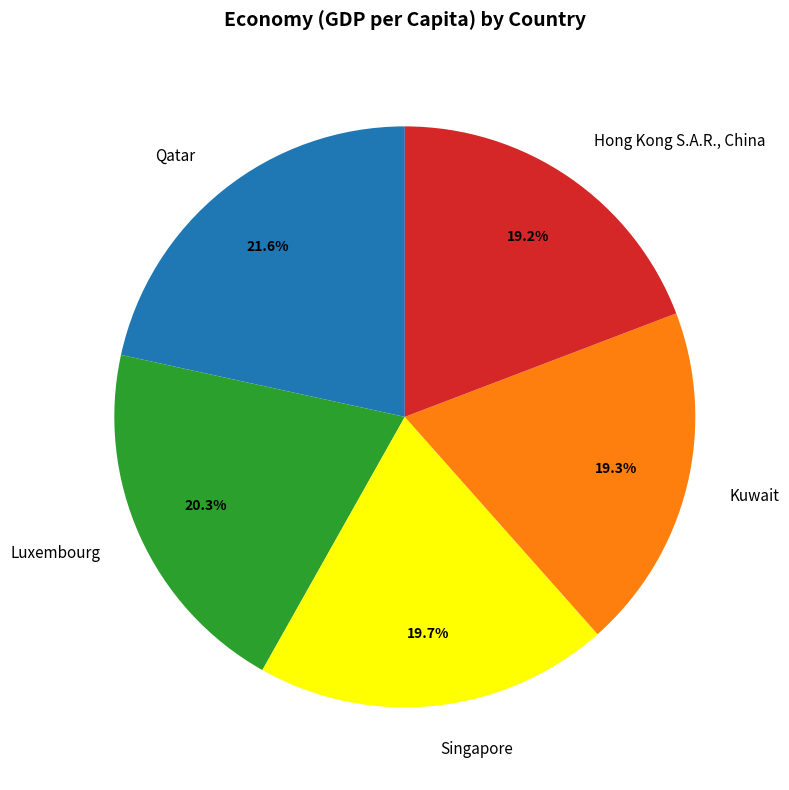

What portion of the pie excludes Hong Kong S.A.R., China?

80.8%